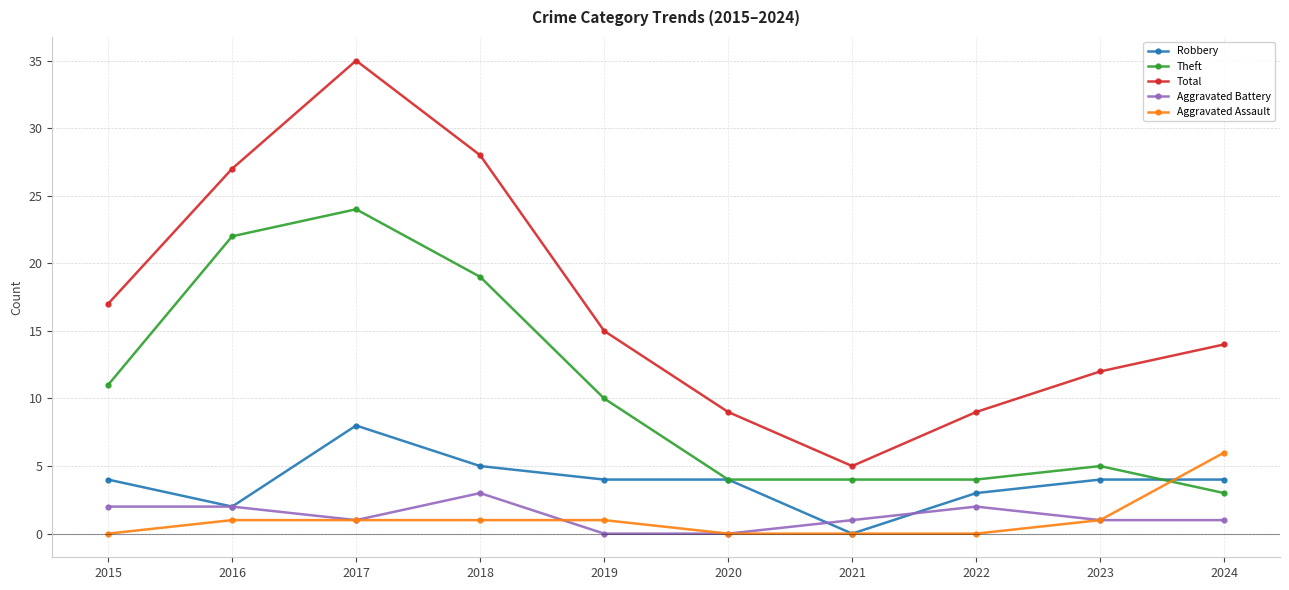

Is this an area chart (filled region under the line)?

No